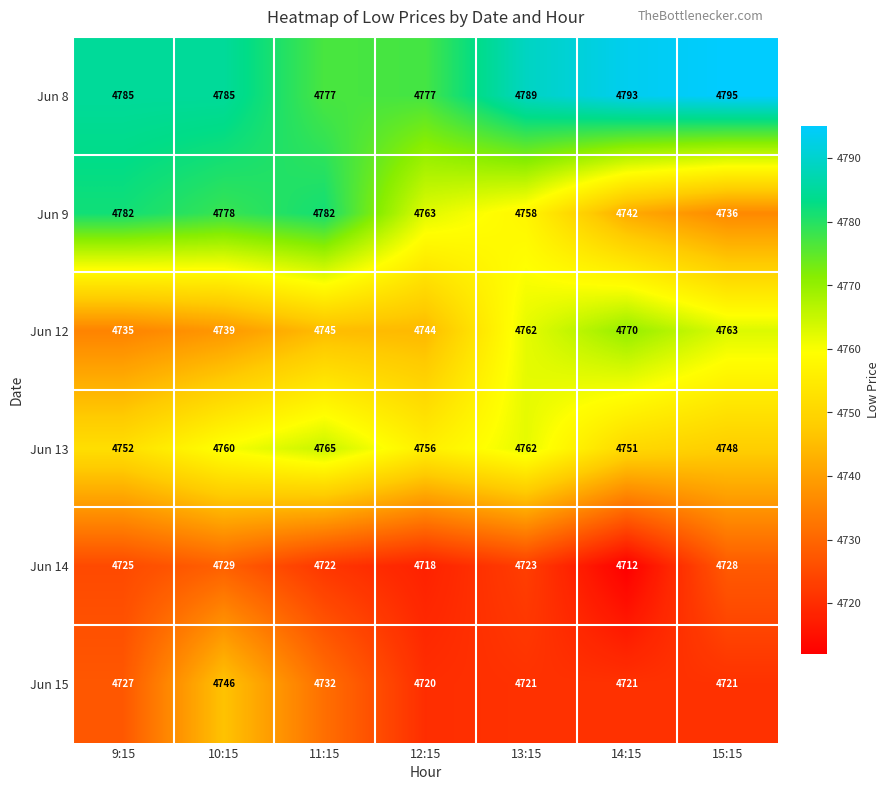

At 12:15, list the series in order from smallest to largest.

Jun 14, Jun 15, Jun 12, Jun 13, Jun 9, Jun 8